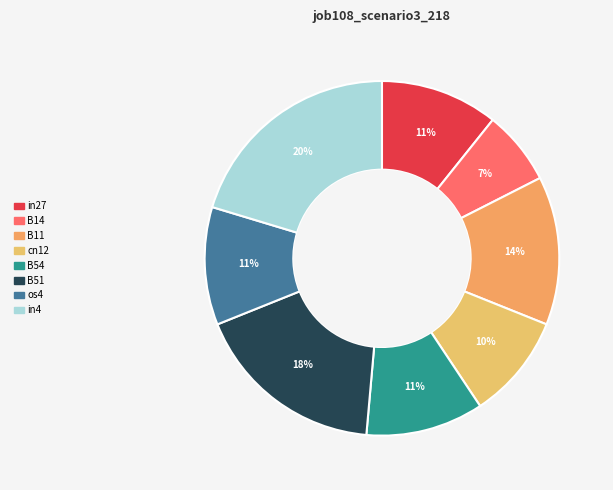

How much of the chart is everything except B14?

93.2%